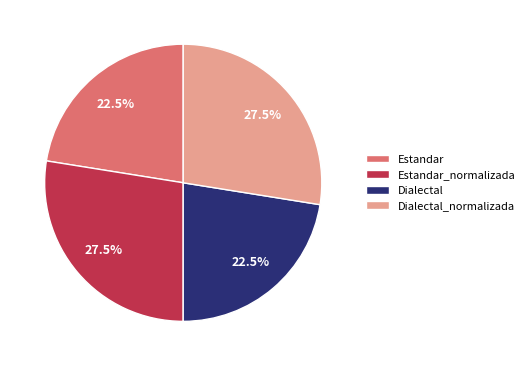

The Dialectal slice represents 13% of the pie. True or false?

False